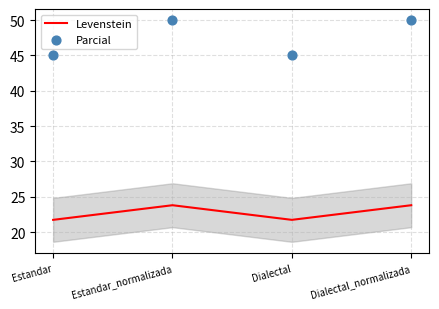

At which category is the sum across all series the highest?

Estandar_normalizada